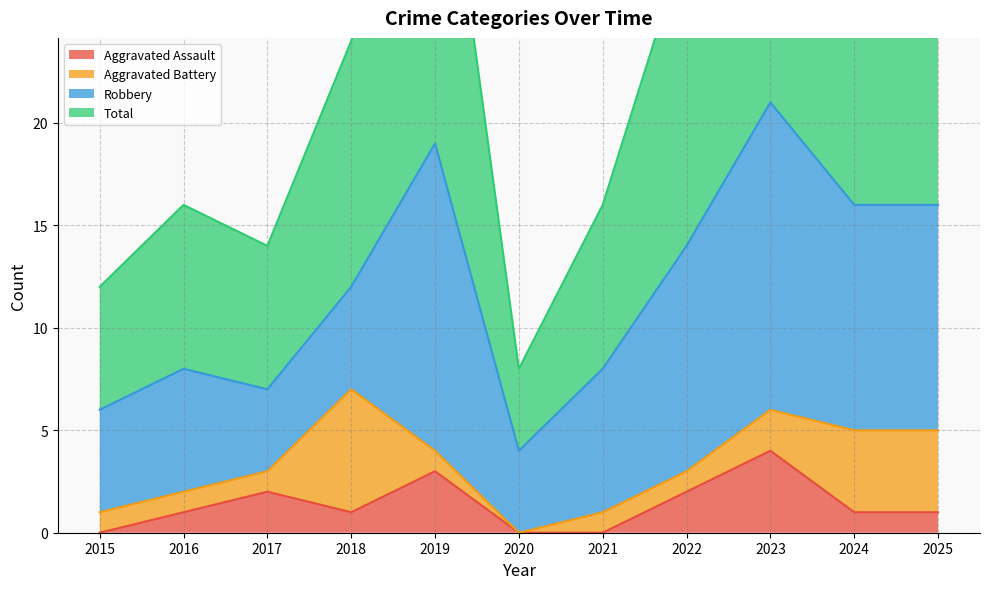

The Aggravated Assault series shows 2 at 2025. True or false?

False